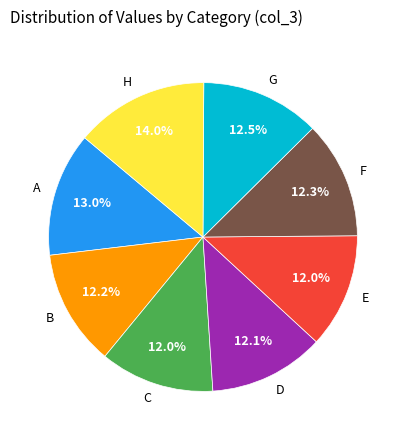

Which slice is the largest?

H